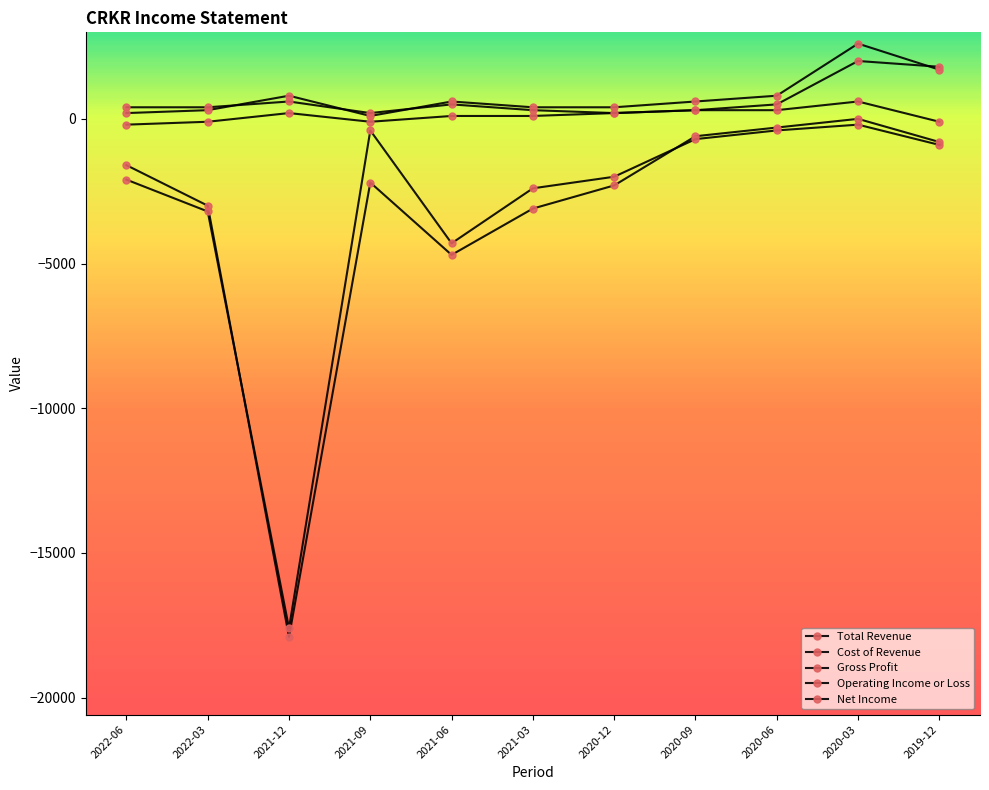

How many lines are shown in the chart?

5